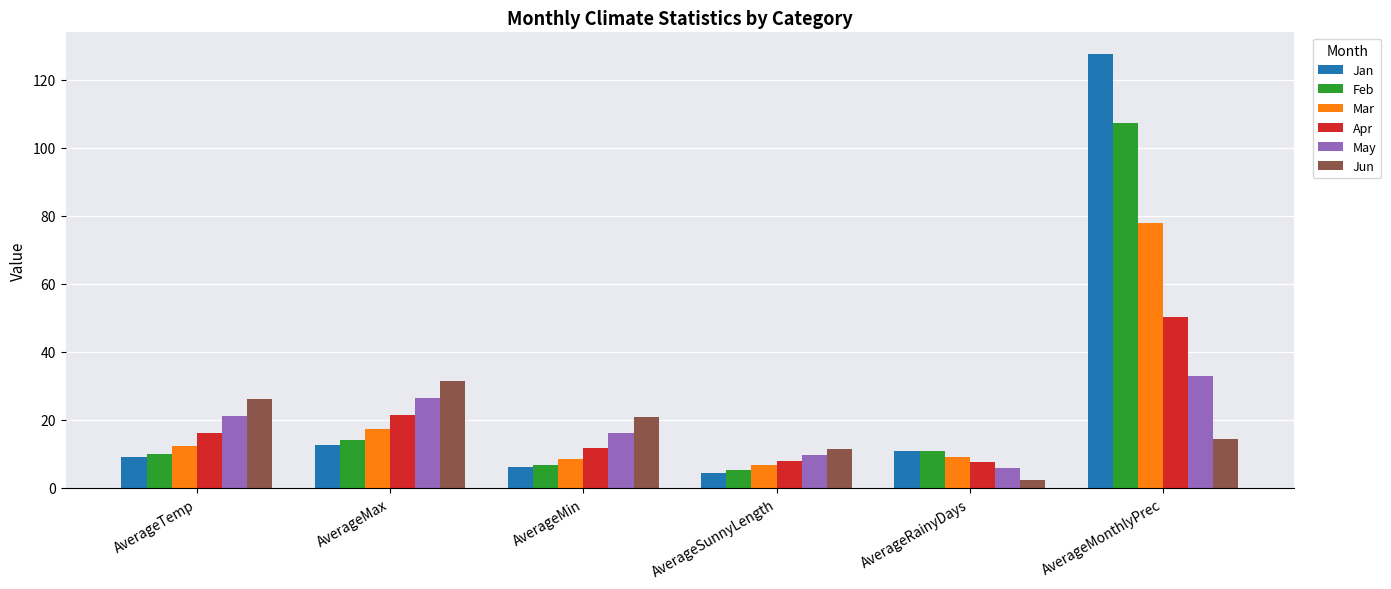

What is the total value across all series at AverageRainyDays?

46.5